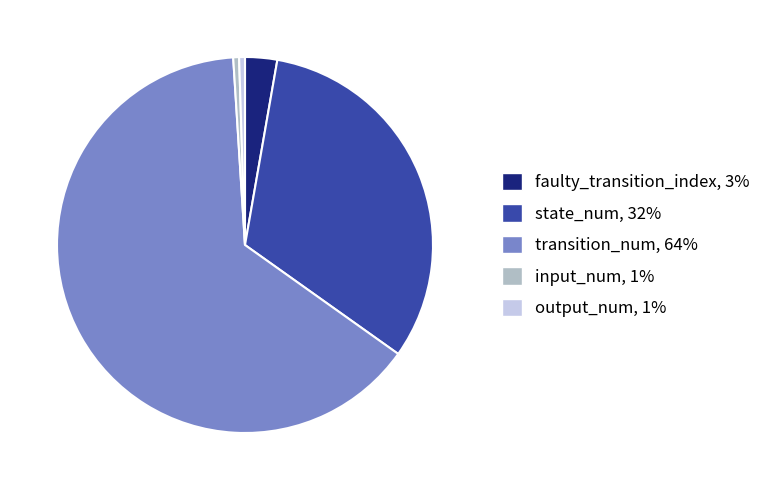

Does any single category account for the majority?

Yes